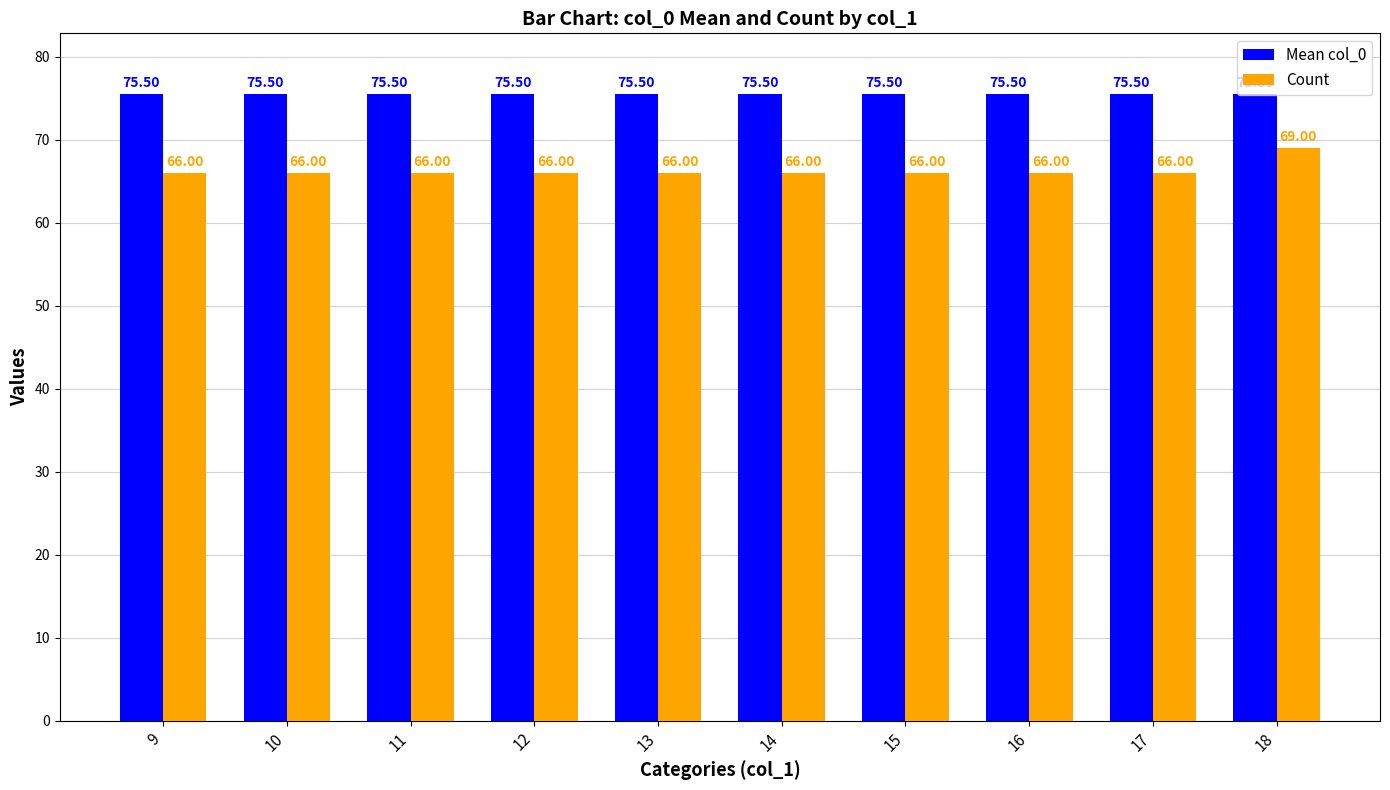

What is the difference between the highest and lowest values at 13?

9.5